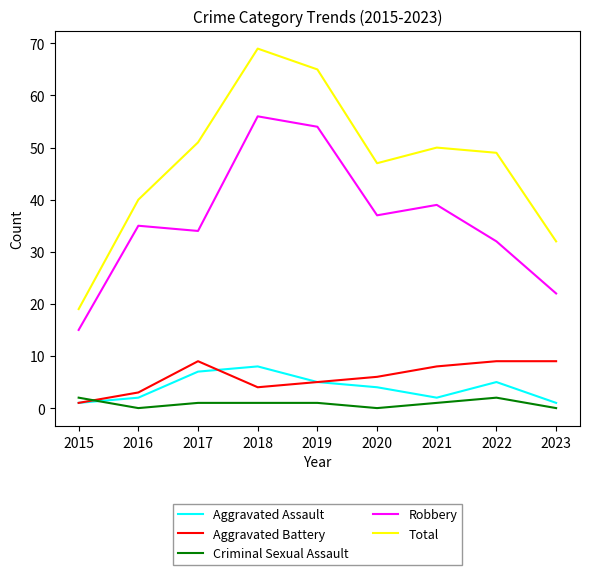

Does the chart display data point markers on the line(s)?

No